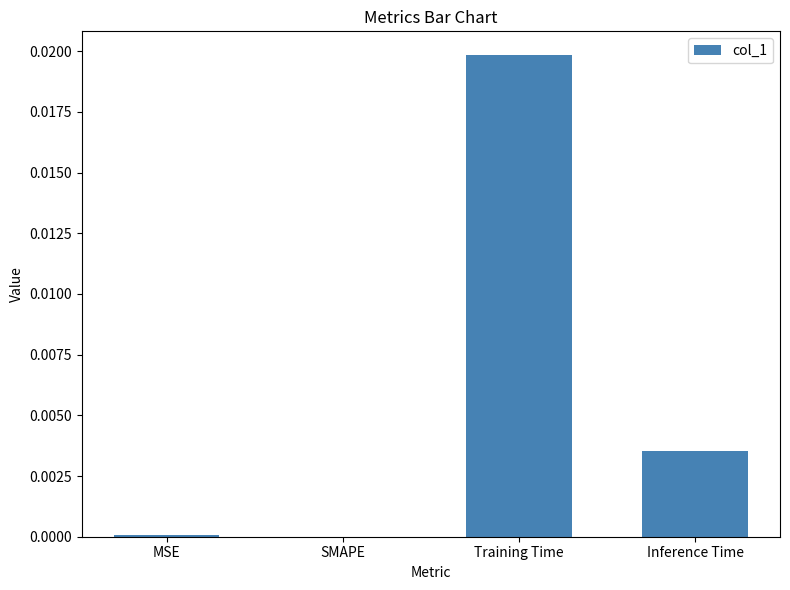

At which category does the chart reach its peak across all series?

Training Time